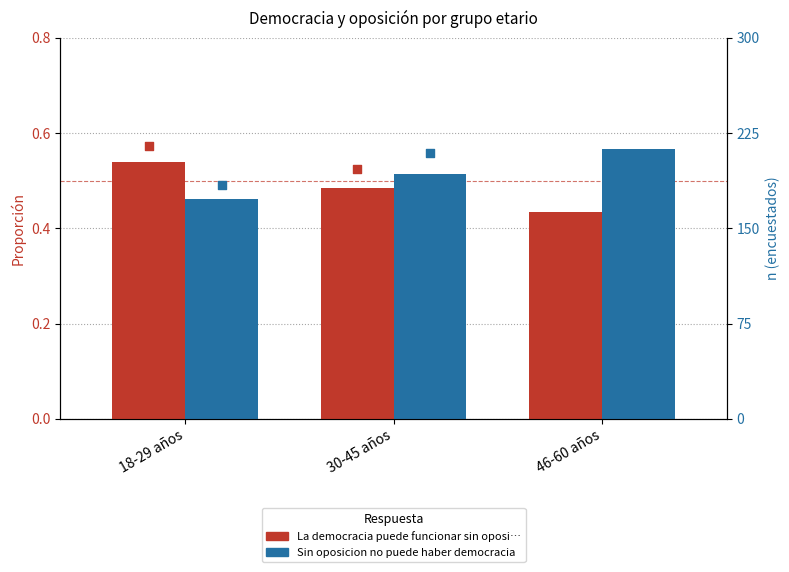

At which category is the sum across all series the highest?

30-45 años